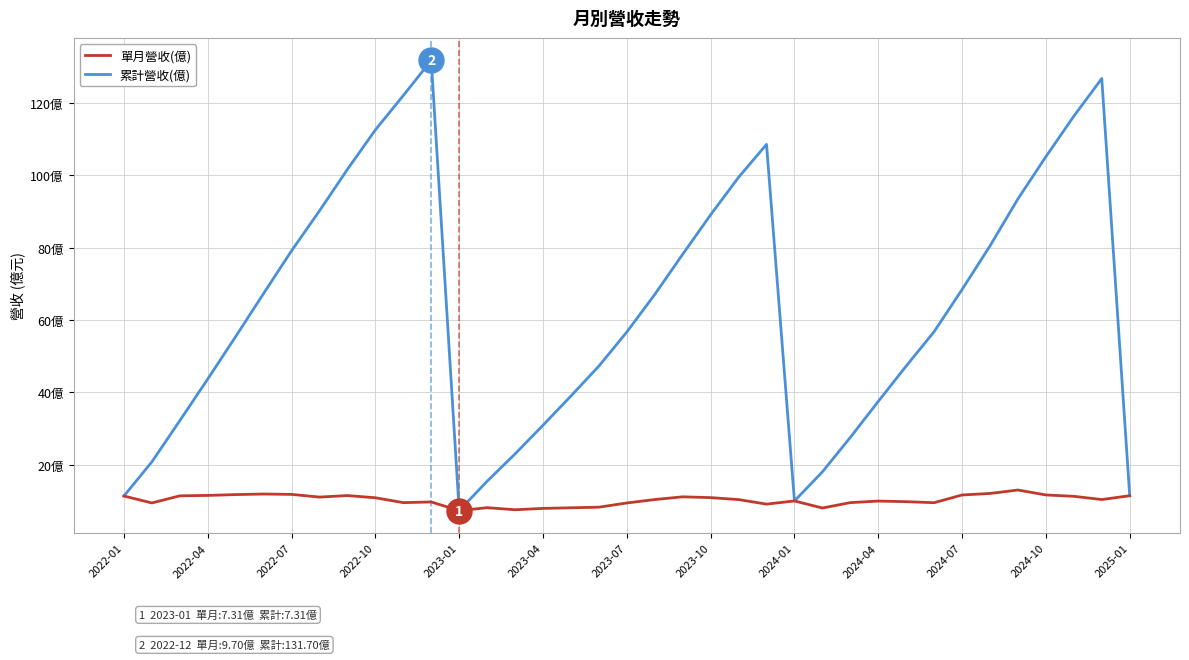

Reading right to left, what are all the values shown in this chart?

累計營收(億): 11.4	126.7	116.3	105.1	93.5	80.5	68.4	56.8	47.3	37.5	27.5	18.0	10.0	108.5	99.4	89.0	78.1	67.0	56.7	47.2	39.0	30.9	23.0	15.4	7.3	131.7	122.0	112.5	101.6	90.2	79.1	67.3	55.4	43.7	32.2	20.8	11.3
單月營收(億): 11.4	10.4	11.3	11.6	13.0	12.1	11.6	9.5	9.8	9.9	9.5	8.0	10.0	9.1	10.4	10.9	11.1	10.4	9.4	8.3	8.1	7.9	7.5	8.1	7.3	9.7	9.5	10.9	11.5	11.1	11.8	11.9	11.7	11.5	11.4	9.4	11.3